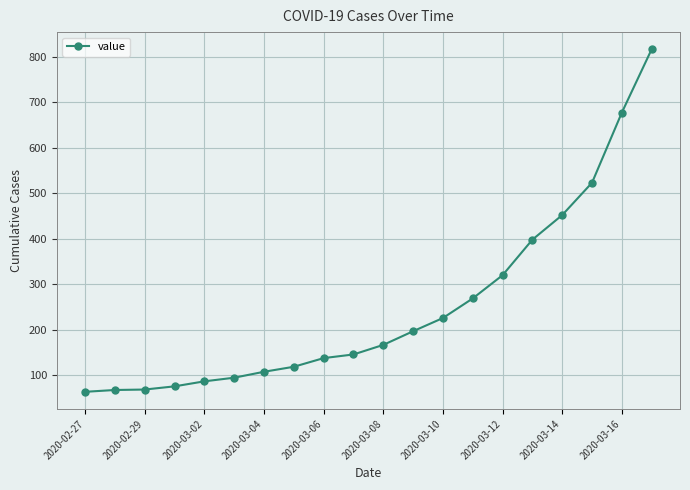

What is the smallest value displayed?

64